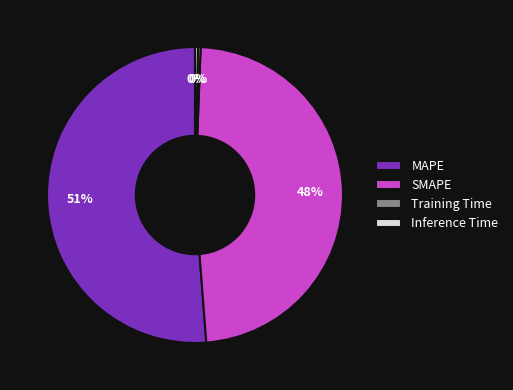

Which slice is the largest?

MAPE